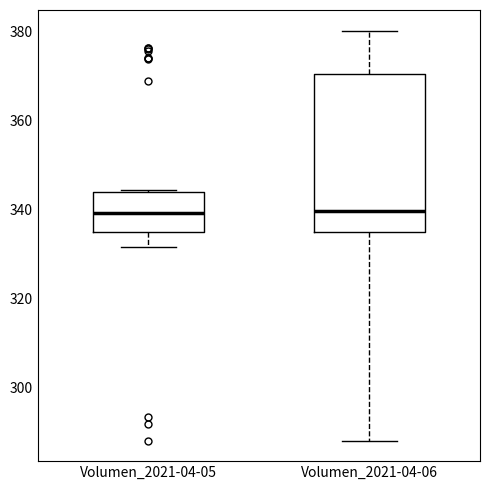

Reading left to right, read every box against the y-axis: the position of its median line, the range the box covers, and the ends of its whiskers. The values are not printed on the chart, so give them approximately, as read against the axis.

Volumen_2021-04-05: median 340, box 334 to 344, whiskers 332 to 344
Volumen_2021-04-06: median 340, box 334 to 370, whiskers 288 to 380